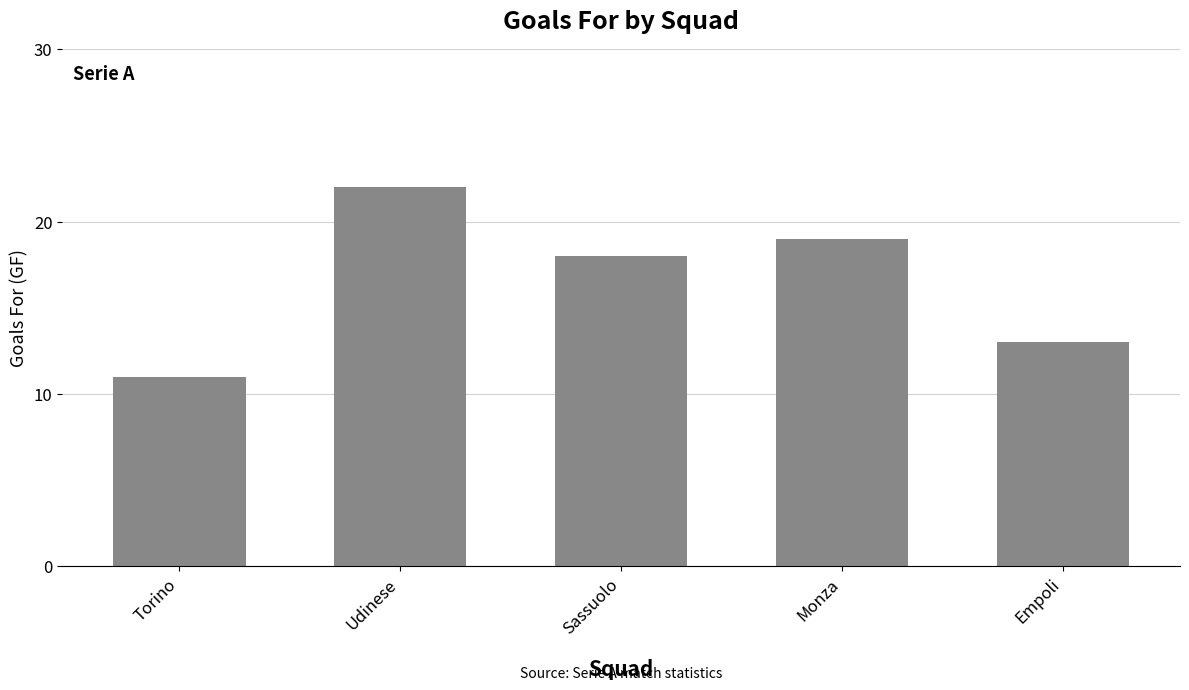

What is the average value?

17